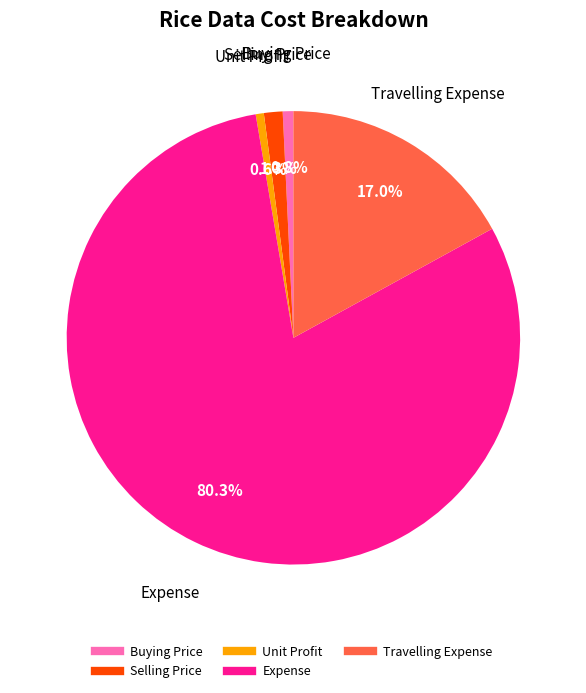

To the nearest percent, what is the average slice percentage?

20%